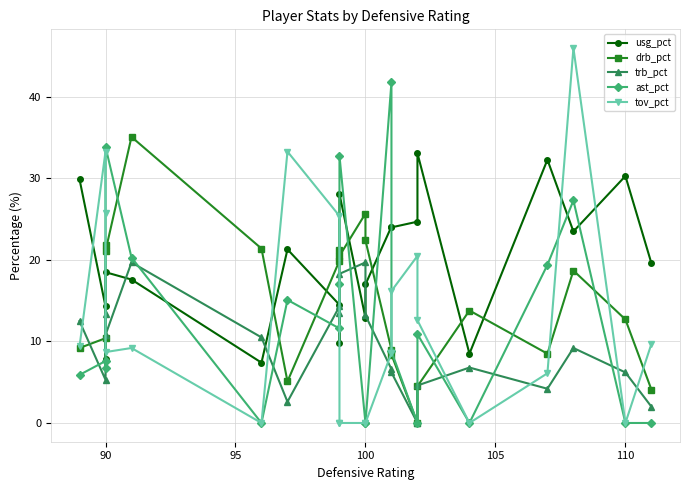

What are all the series names shown in the legend?

usg_pct, drb_pct, trb_pct, ast_pct, tov_pct